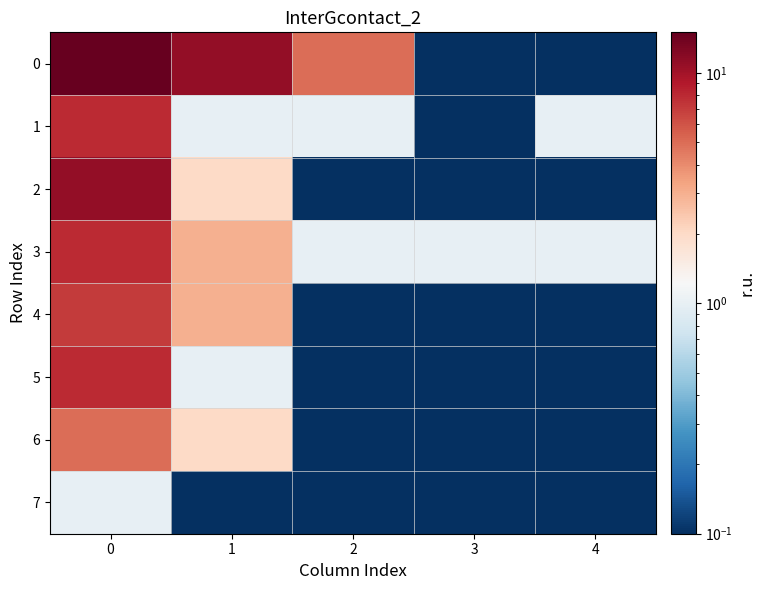

Reading left to right, what are all the values shown in this chart?

0: 0=15.0	1=11.0	2=5.0	3=0.0	4=0.0
1: 0=8.0	1=1.0	2=1.0	3=0.0	4=1.0
2: 0=11.0	1=2.0	2=0.0	3=0.0	4=0.0
3: 0=8.0	1=3.0	2=1.0	3=1.0	4=1.0
4: 0=7.0	1=3.0	2=0.0	3=0.0	4=0.0
5: 0=8.0	1=1.0	2=0.0	3=0.0	4=0.0
6: 0=5.0	1=2.0	2=0.0	3=0.0	4=0.0
7: 0=1.0	1=0.0	2=0.0	3=0.0	4=0.0